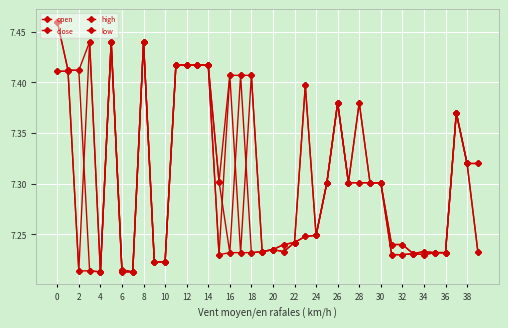

How many distinct data groups are displayed?

4